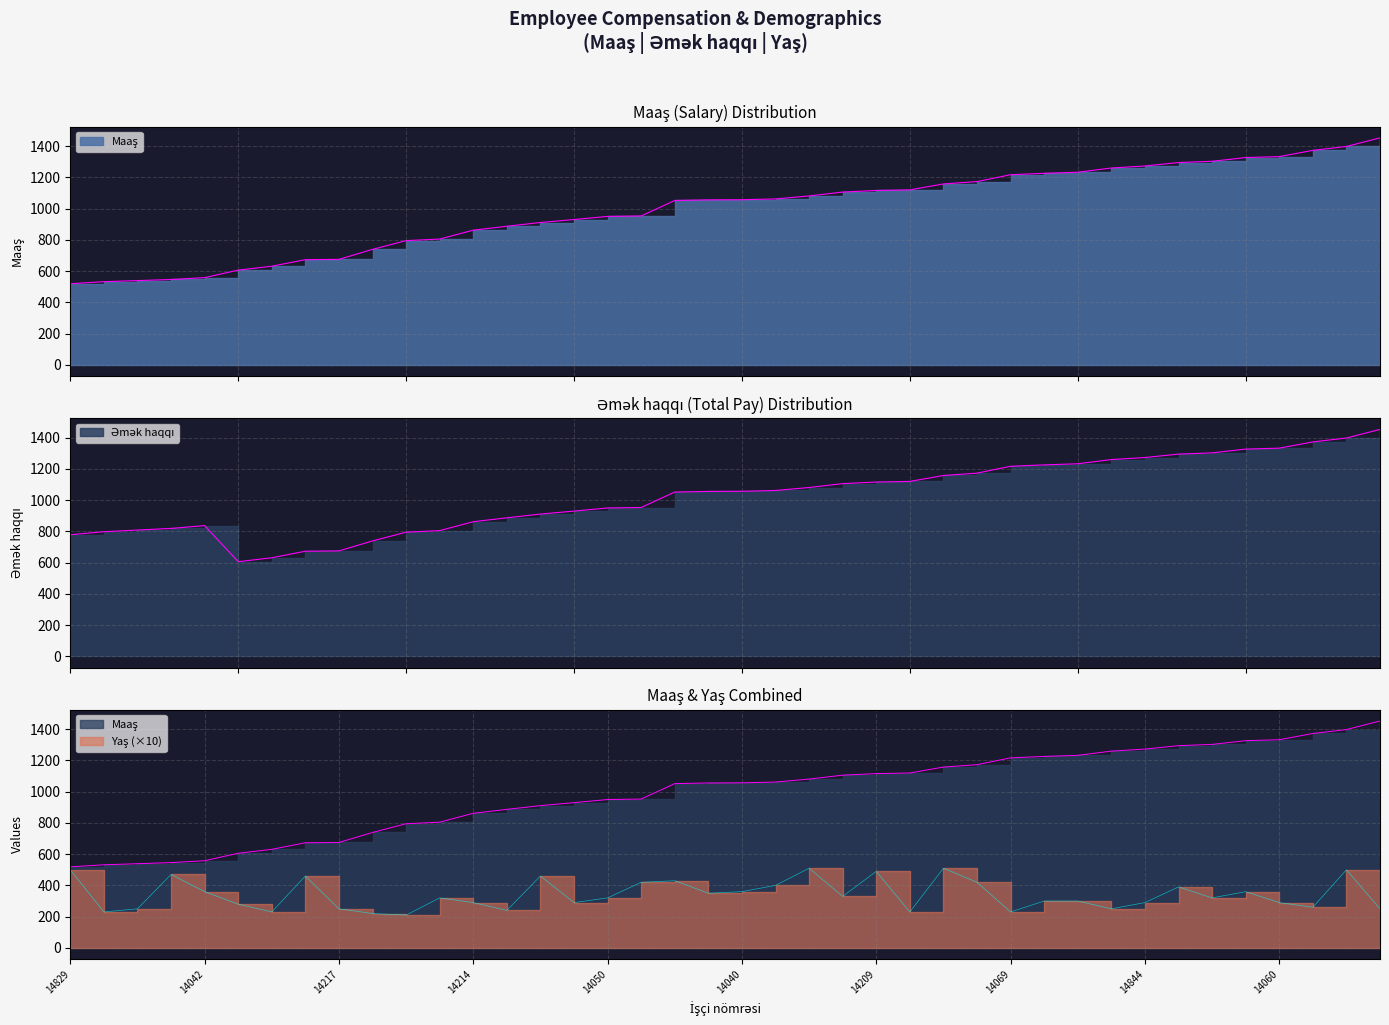

Which has a higher value, 14064 or 14041?

14064